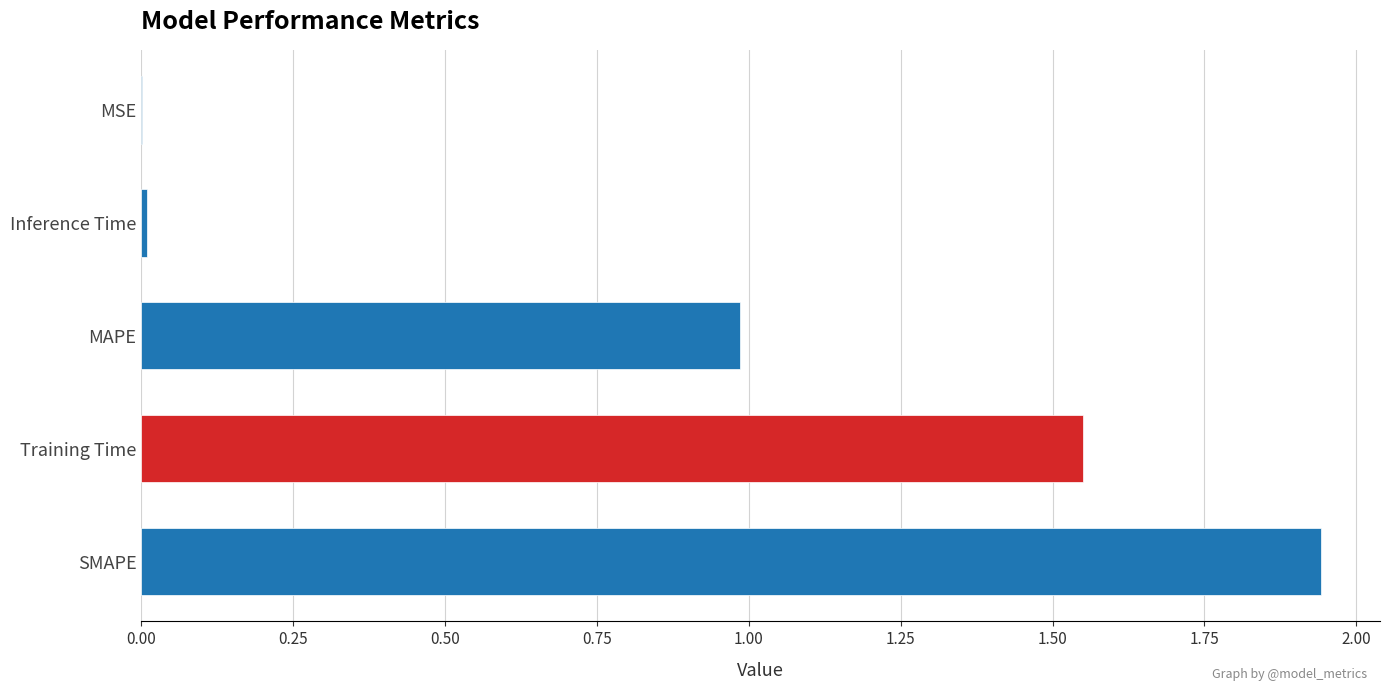

What is the sum of all values?

4.5